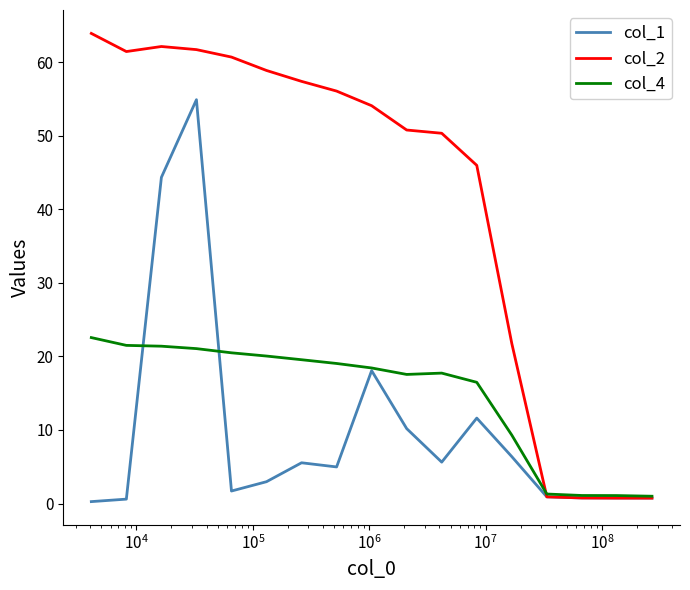

How many lines are shown in the chart?

3